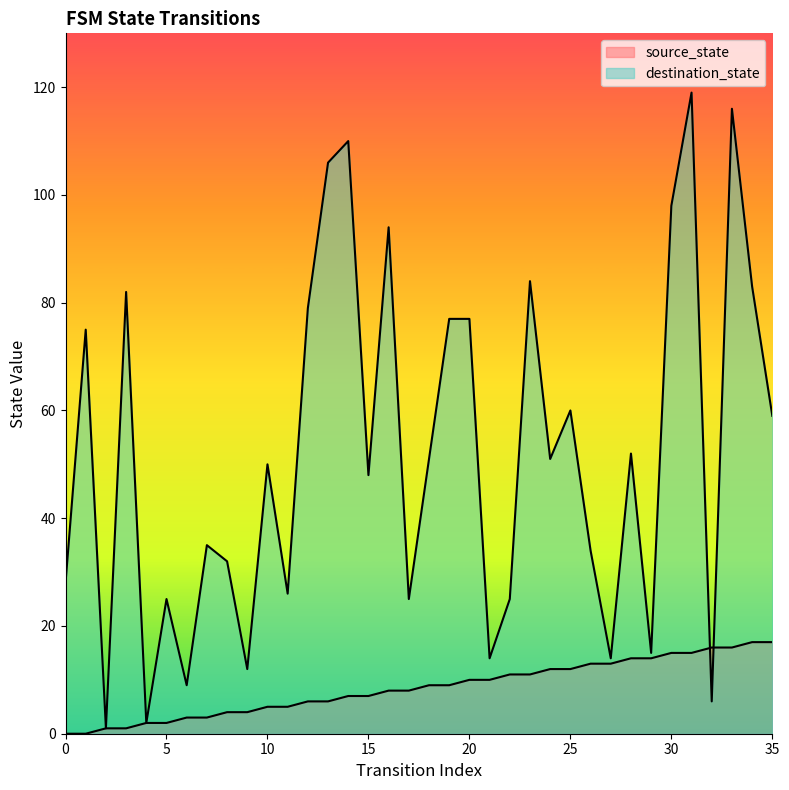

True or false: destination_state has more than 0 points higher than both neighbors.

True